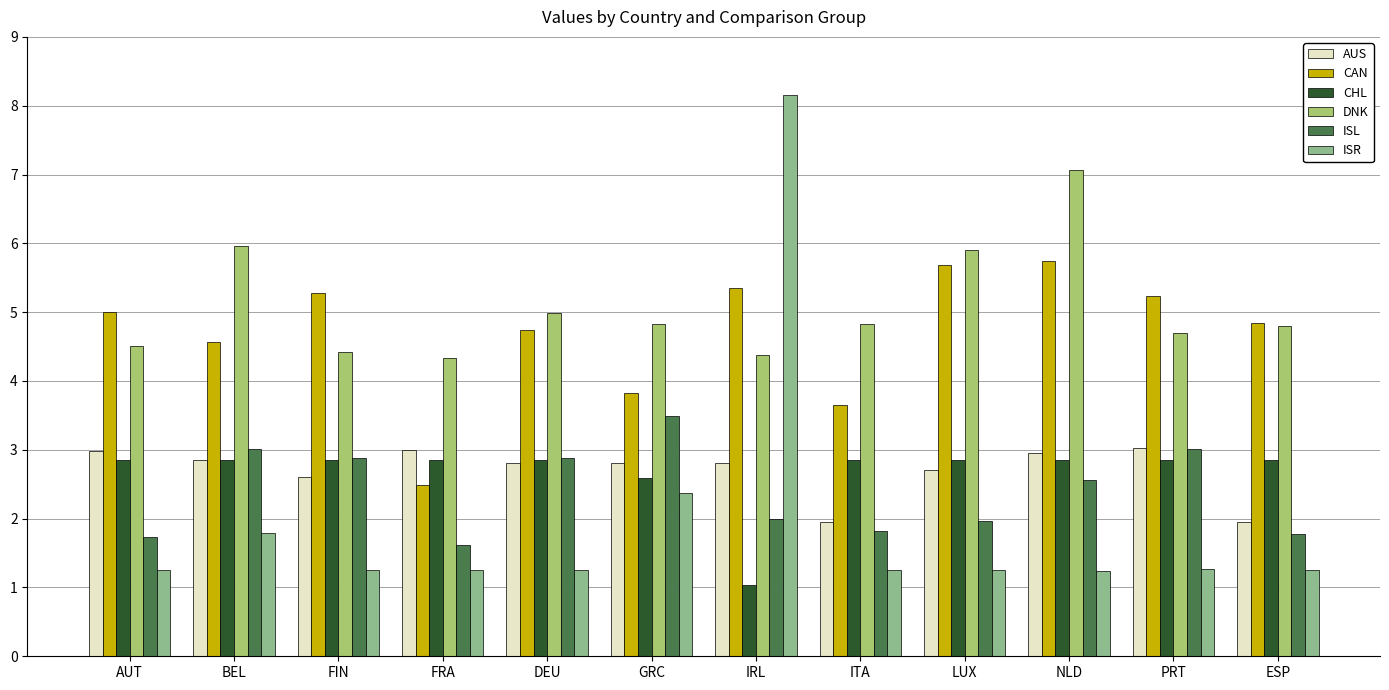

Is the value of DNK at ITA greater than the value of ISR at PRT?

Yes